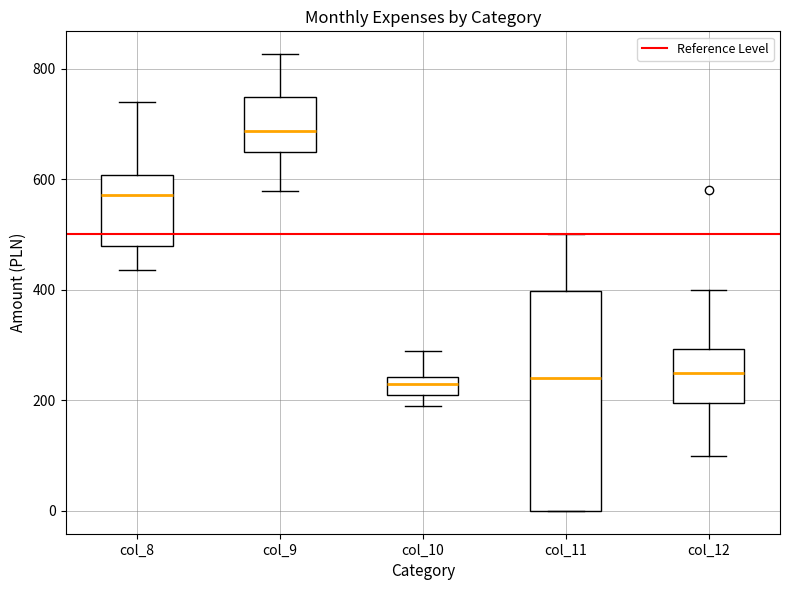

Where is the upper edge of the box for col_12 on the y-axis? The values are not printed on the chart, so give them approximately, as read against the axis.

300